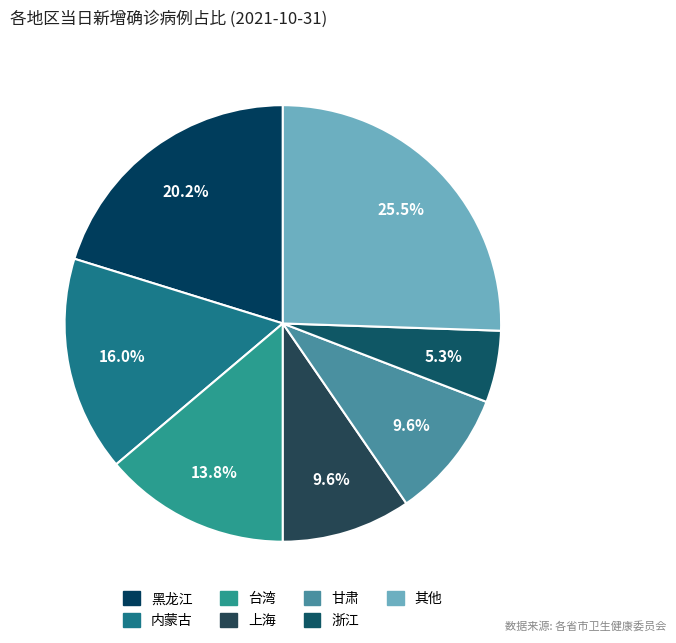

Is there any slice that represents more than half of the pie?

No